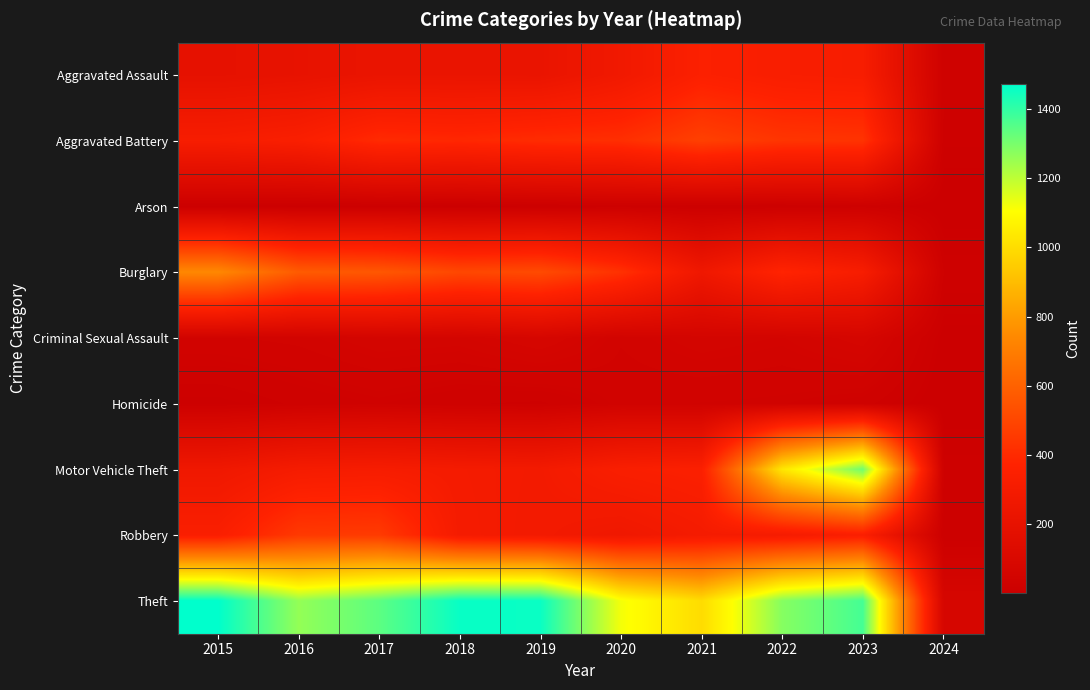

Which series has the widest spread of values?

Theft